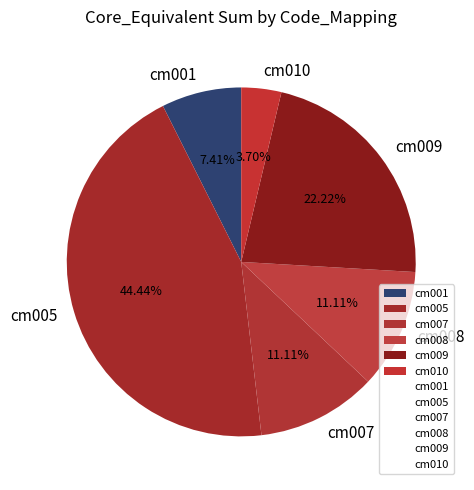

Is there a majority slice in this chart?

No